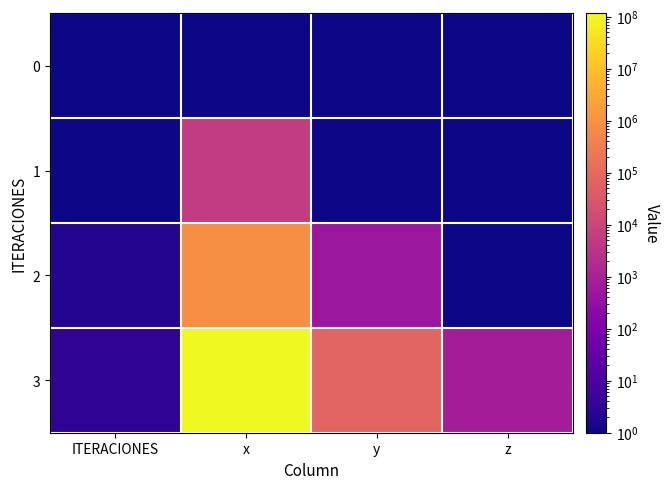

Reading left to right, extract all data points from this chart.

0: ITERACIONES=0.0	x=0.0	y=0.0	z=0.0
1: ITERACIONES=1.0	x=5250.0	y=0.0	z=0.0
2: ITERACIONES=2.0	x=777000.0	y=492.2	z=0.0
3: ITERACIONES=3.0	x=115726570.3	y=72536.1	z=738.3